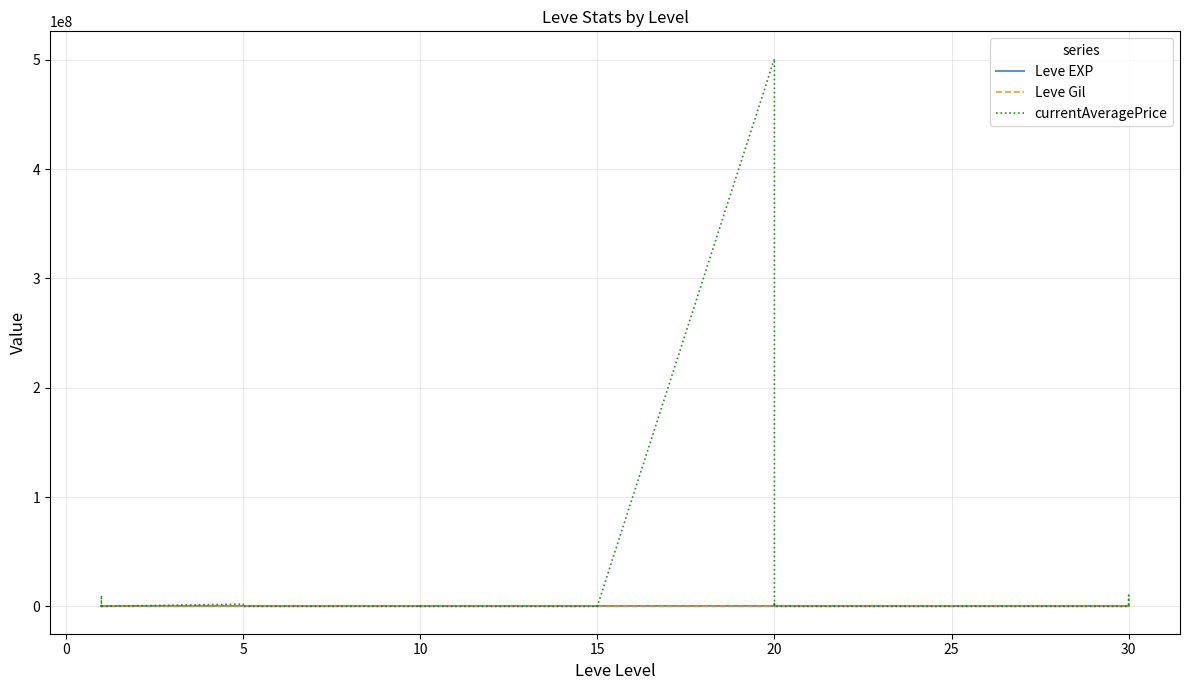

How many times do currentAveragePrice and Leve Gil cross each other?

18